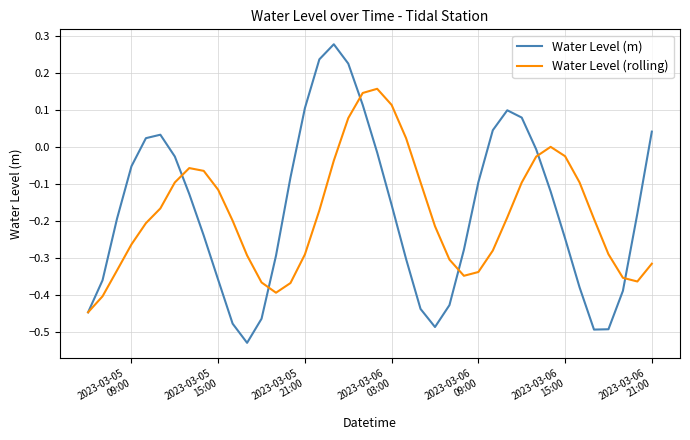

Which series has the widest spread of values?

Water Level (m)